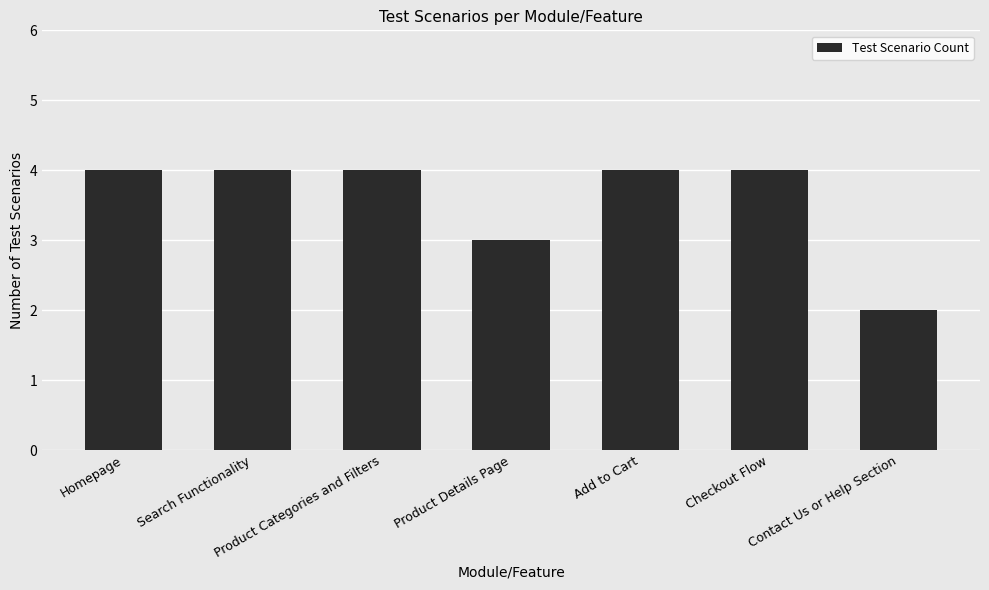

What is the label of the 5th bar from the left?

Add to Cart